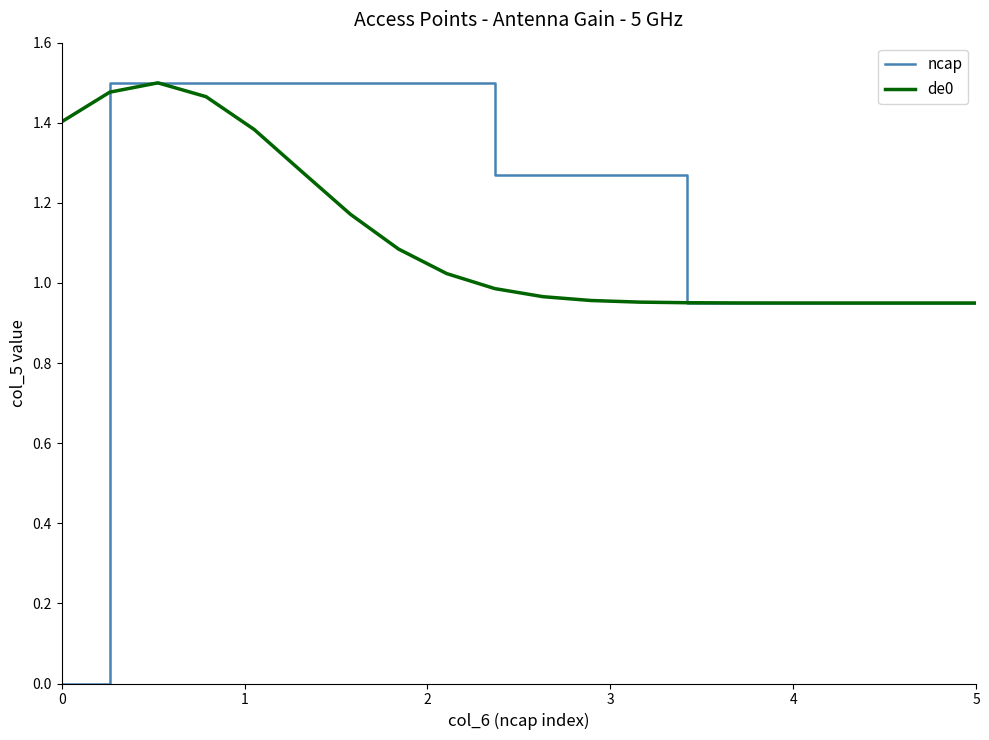

Which series has the largest total across all categories?

ncap